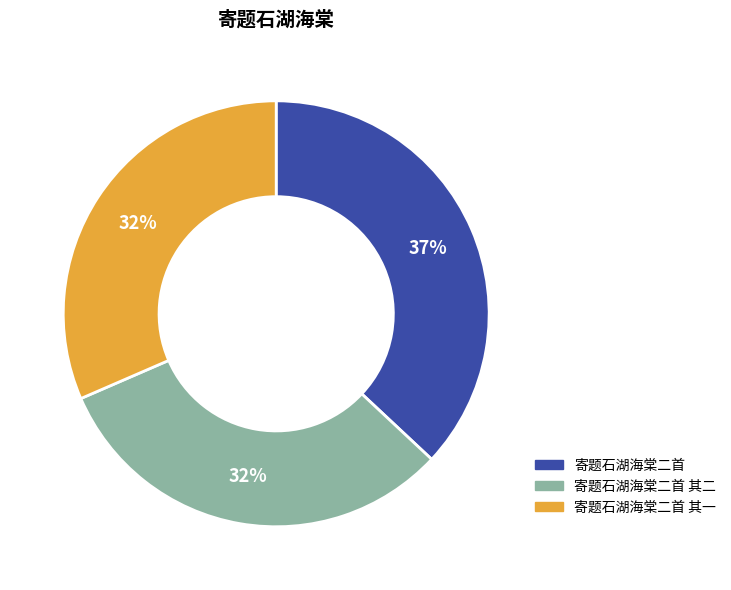

Do 寄题石湖海棠二首 其一 and 寄题石湖海棠二首 其二 together represent more than half of the pie?

Yes